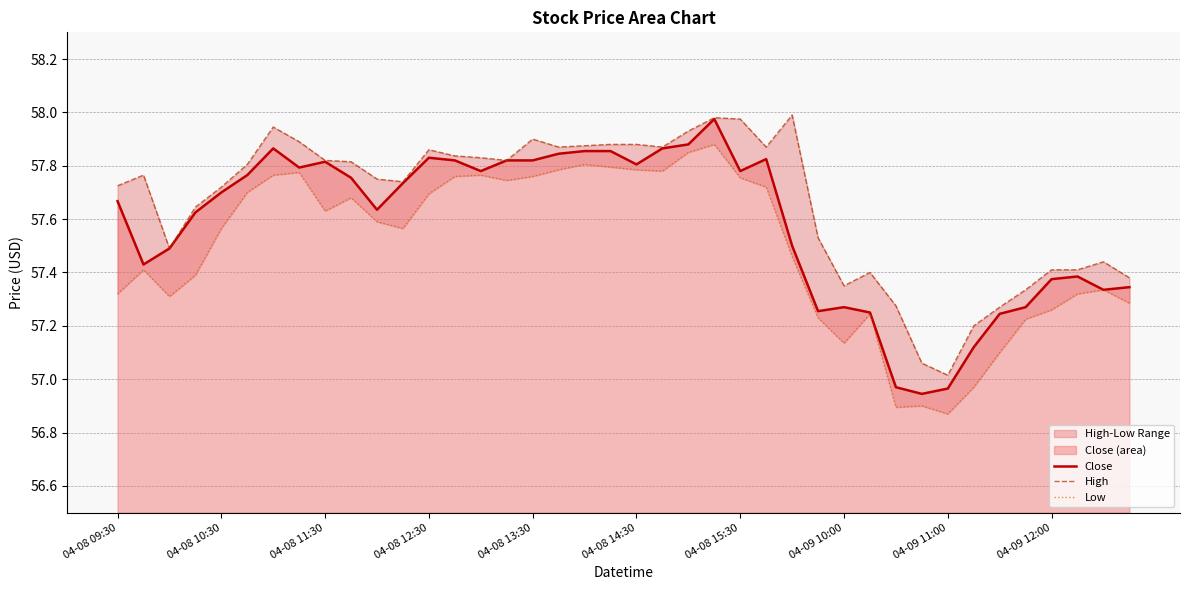

What is the sum of all Low values?

2299.8